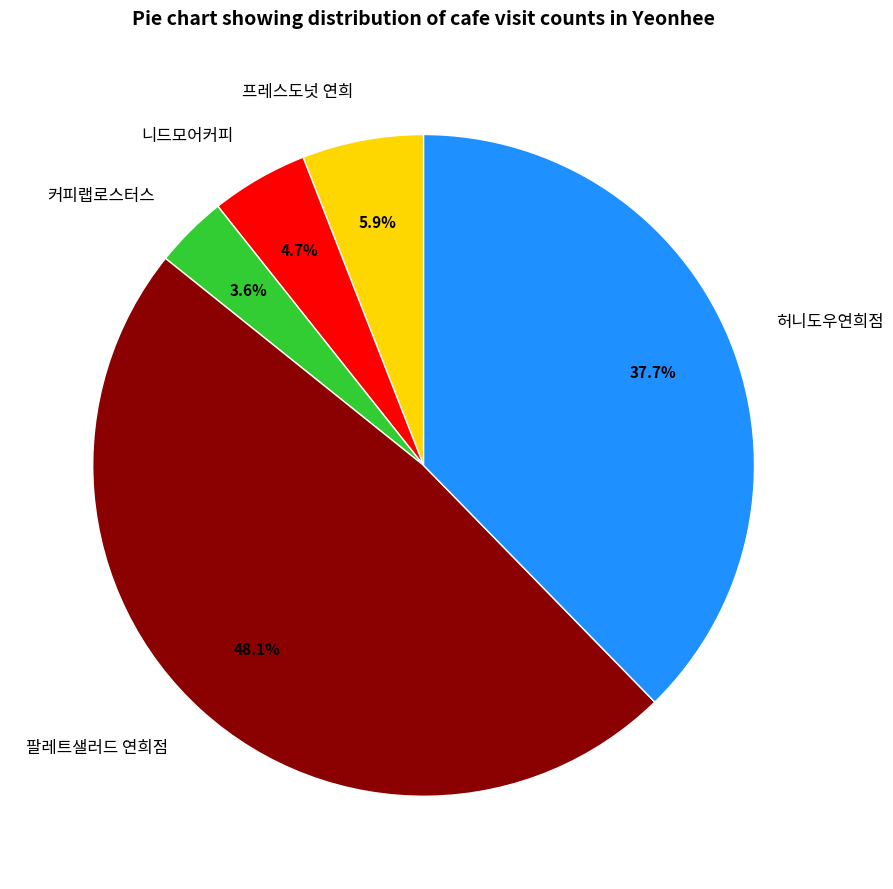

To the nearest percent, what portion does 허니도우연희점 represent?

38%